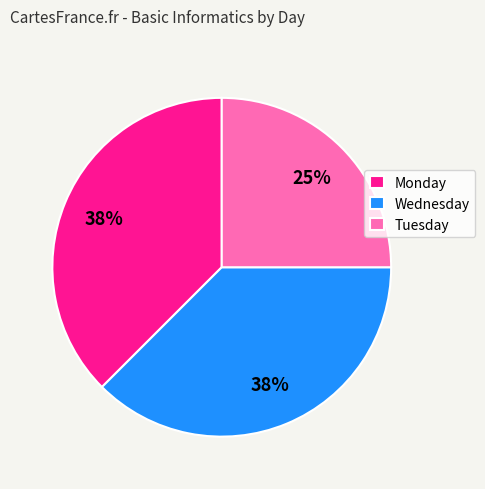

Which slice is the smallest?

Tuesday